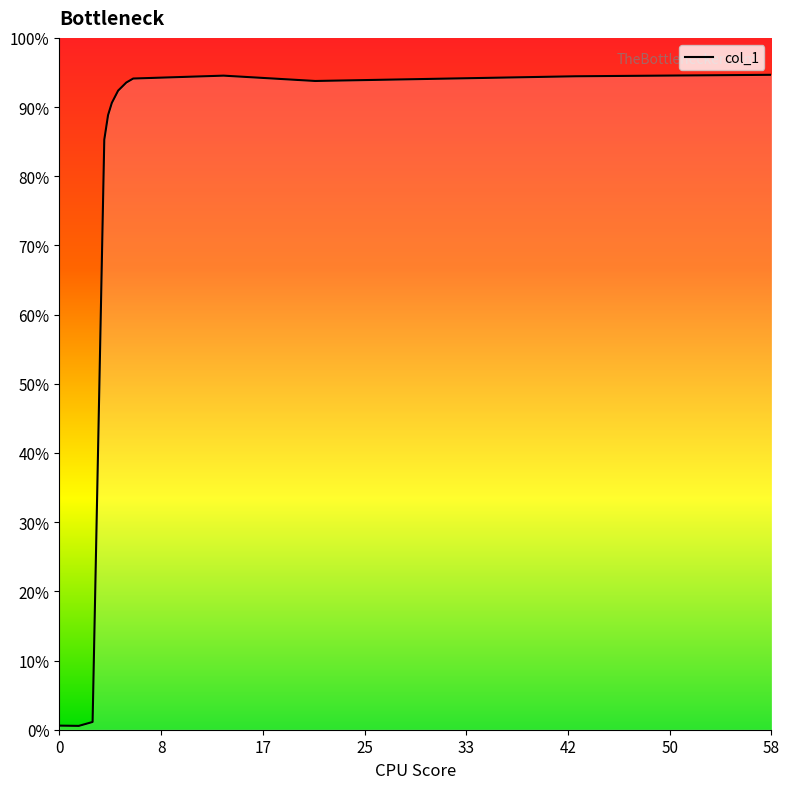

List the labels in order of value, largest first.

58.42048290854438, 13.513029942476805, 42.37102011969833, 6.10546515060699, 21.023027169196908, 5.5394029396766875, 4.870237339082671, 4.355167693973036, 4.045857524981884, 3.7358764011773014, 2.778200230808455, 0.05166352063409718, 1.6462994605523298